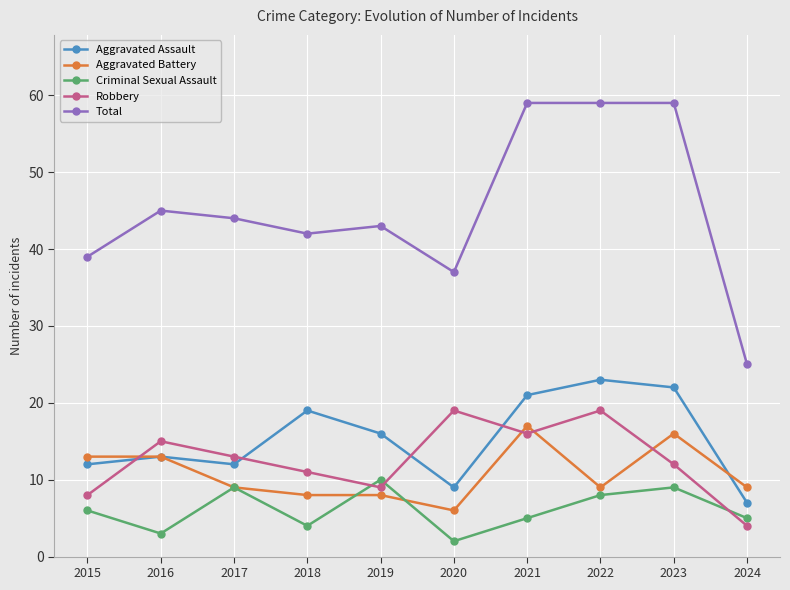

Is this an area chart (filled region under the line)?

No